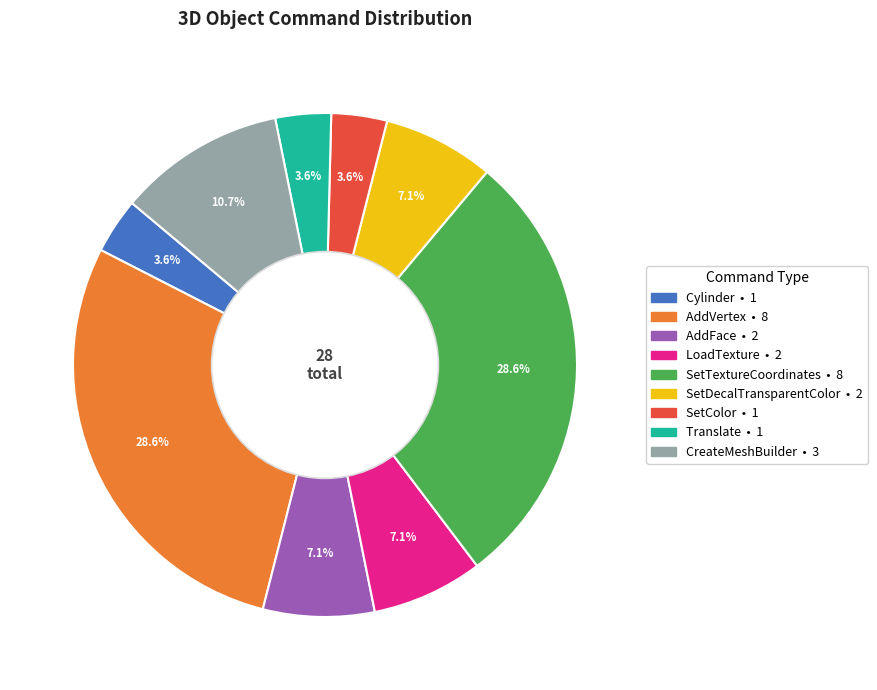

Combined, do Translate and AddVertex account for over 50%?

No